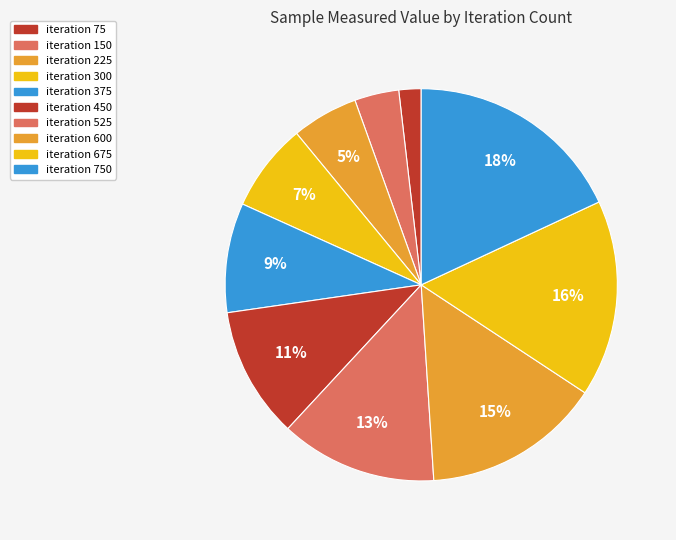

How many segments does this pie chart have?

10